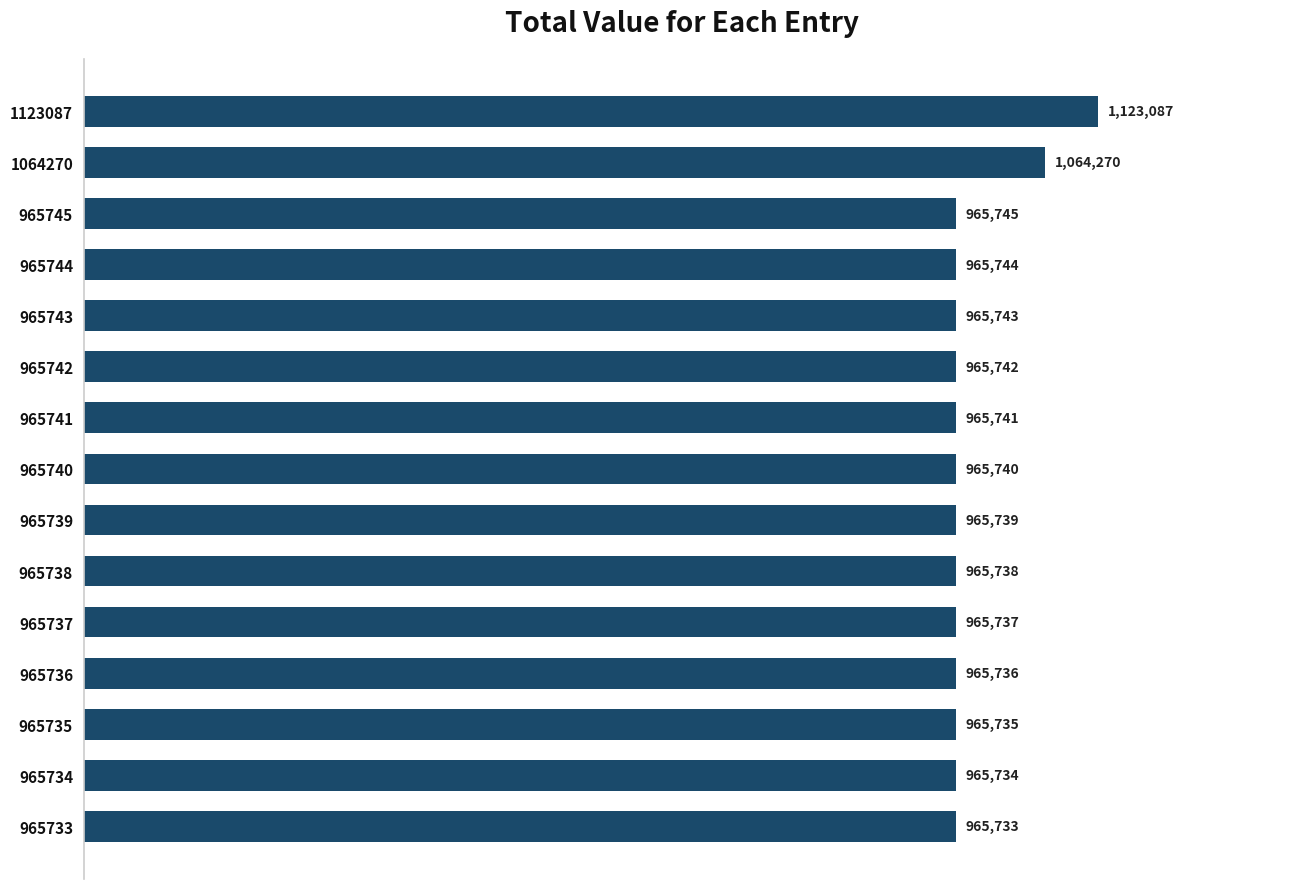

The chart shows a value of 1378464 at 965737. True or false?

False